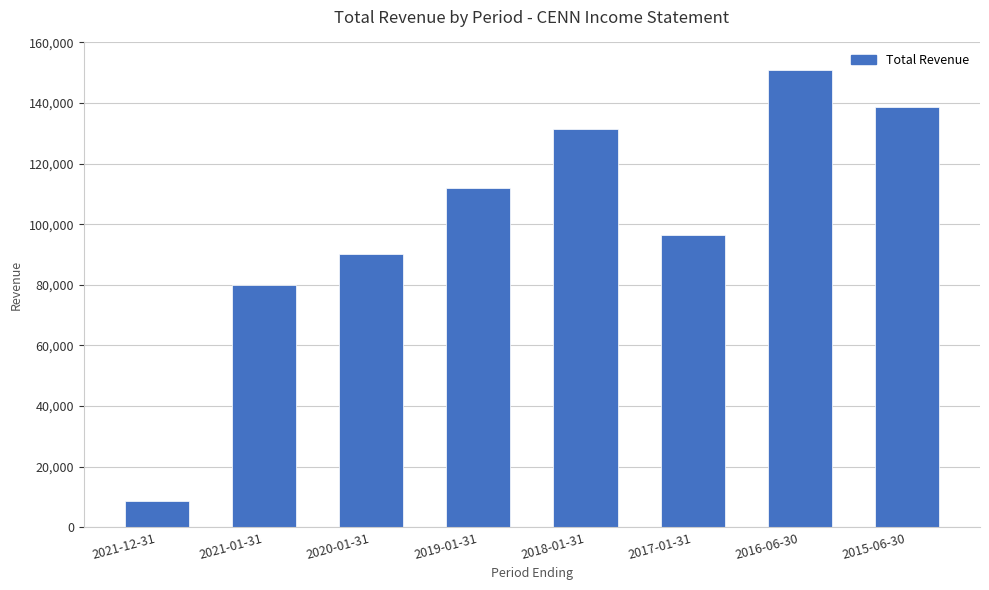

How many distinct data groups are displayed?

1